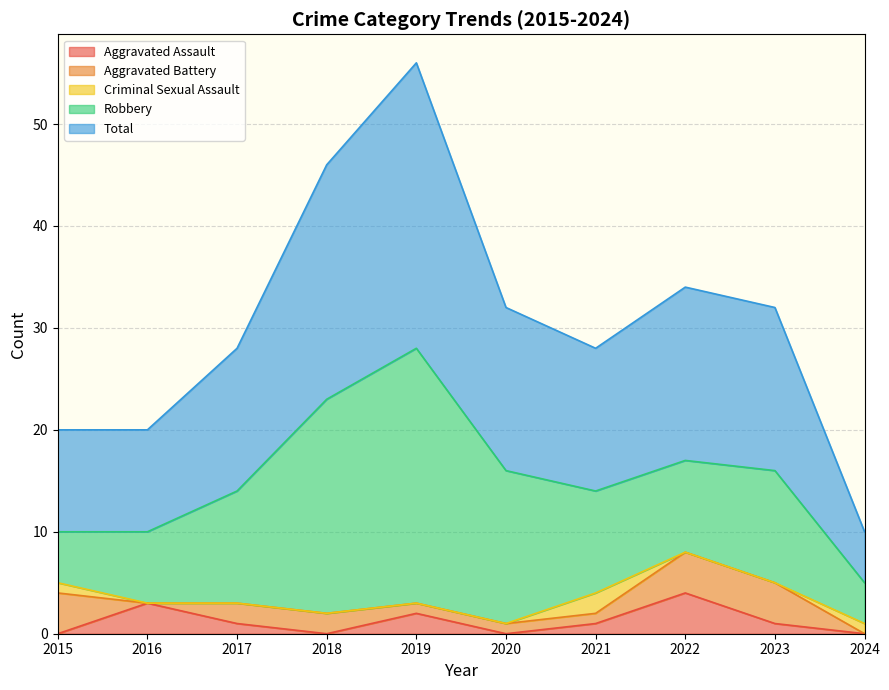

Where is the first local minimum for Robbery?

2022